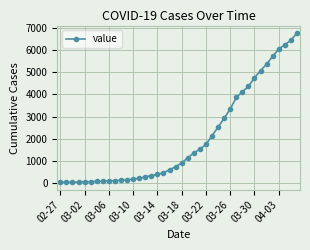

What is the minimum value shown in the chart?

41